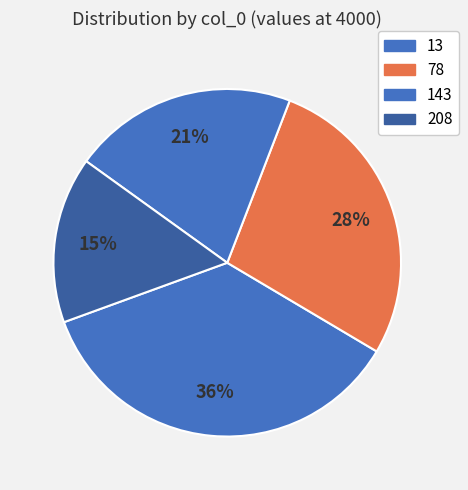

Count the number of slices in the pie.

4